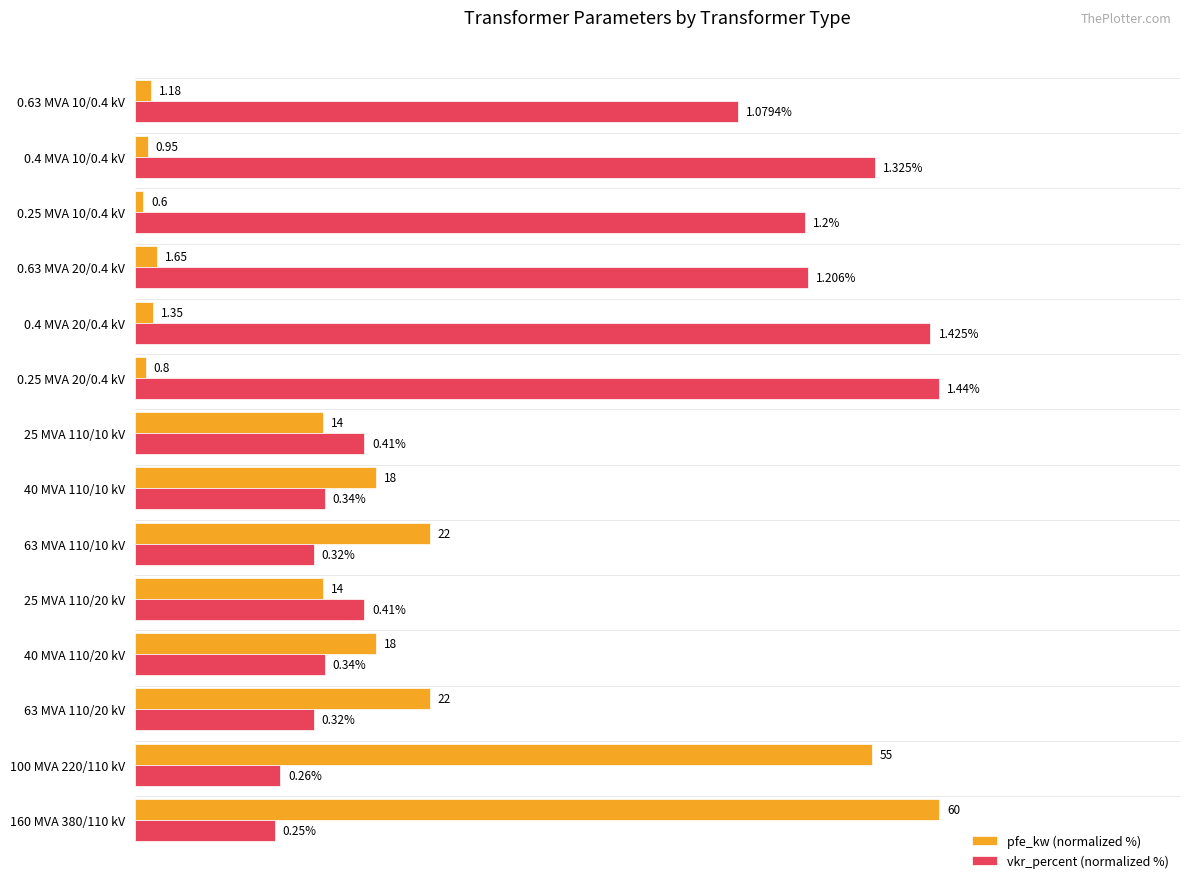

What are all the series names shown in the legend?

pfe_kw (normalized %), vkr_percent (normalized %)